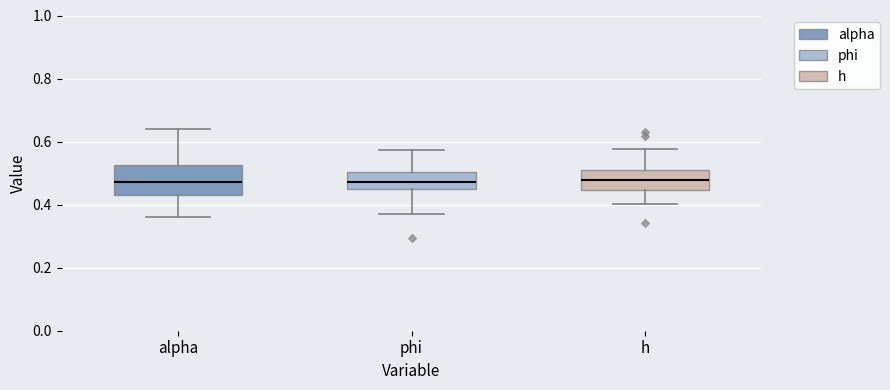

Reading left to right, read every box against the y-axis: the position of its median line, the range the box covers, and the ends of its whiskers. The values are not printed on the chart, so give them approximately, as read against the axis.

alpha: median 0.48, box 0.42 to 0.52, whiskers 0.36 to 0.64
phi: median 0.48, box 0.44 to 0.50, whiskers 0.36 to 0.58
h: median 0.48, box 0.44 to 0.52, whiskers 0.40 to 0.58